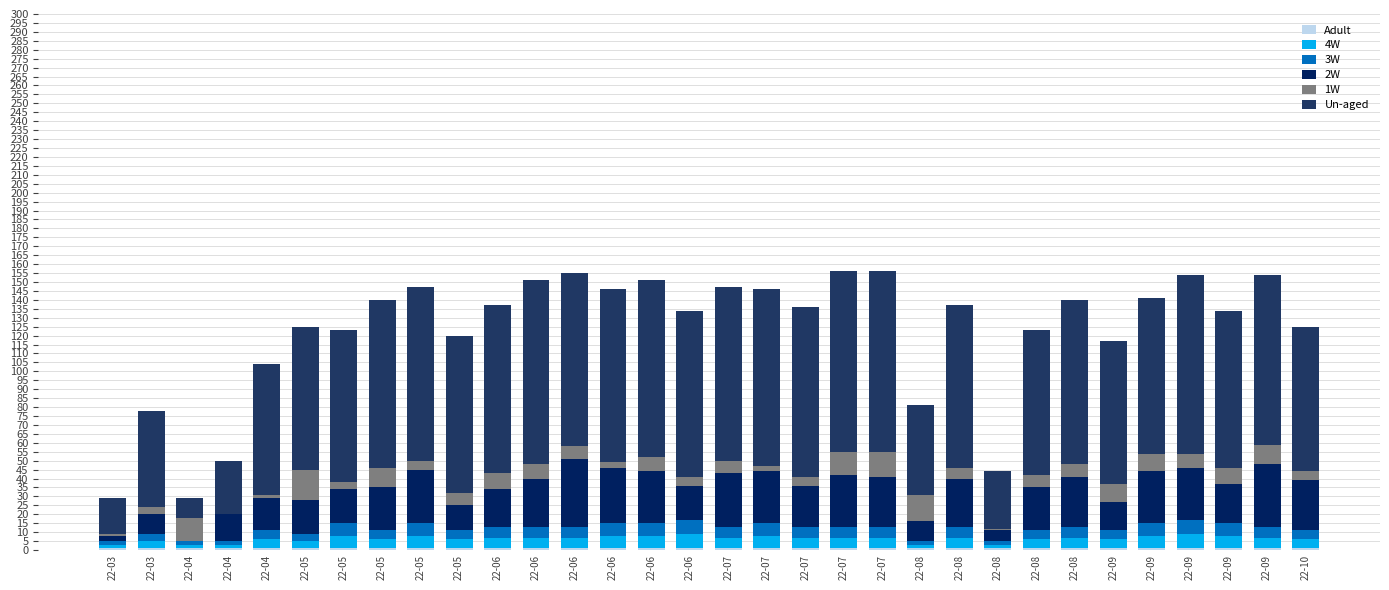

What is the difference between the second highest and minimum values in the 1W series?

15